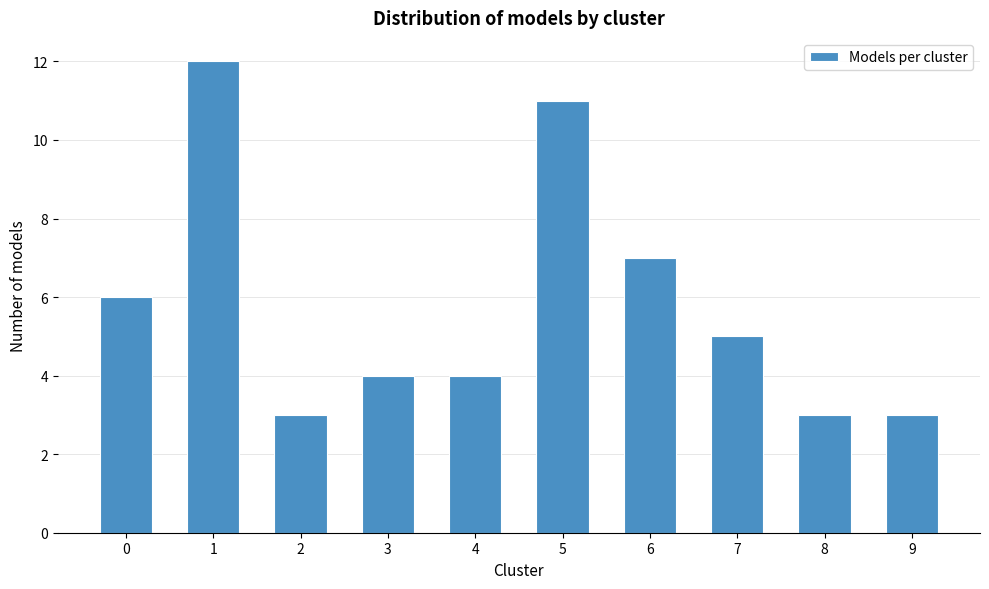

Reading left to right, what are all the values shown in this chart?

0=6	1=12	2=3	3=4	4=4	5=11	6=7	7=5	8=3	9=3